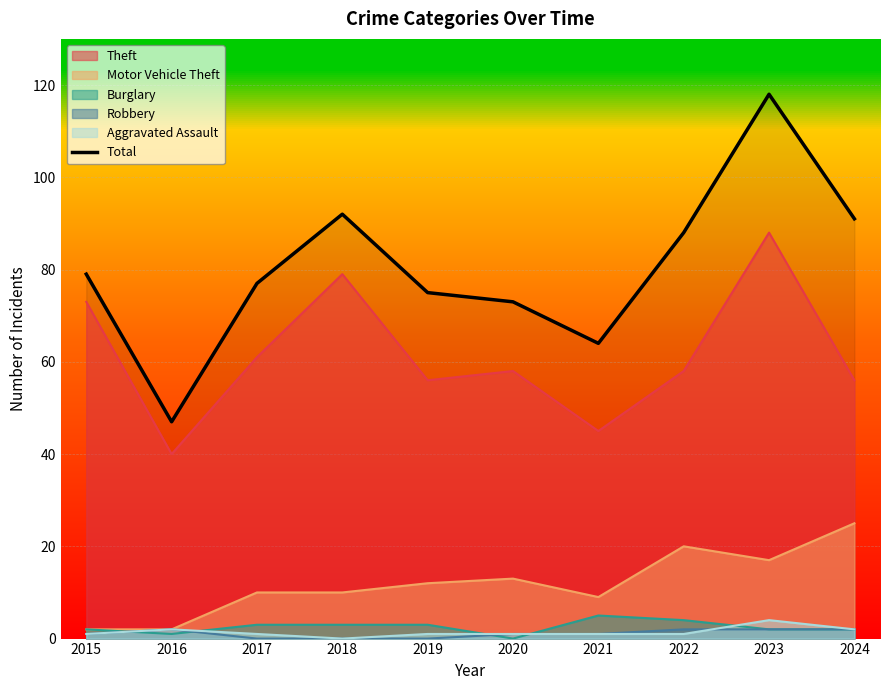

What is the value of the 10th point from the left?

91